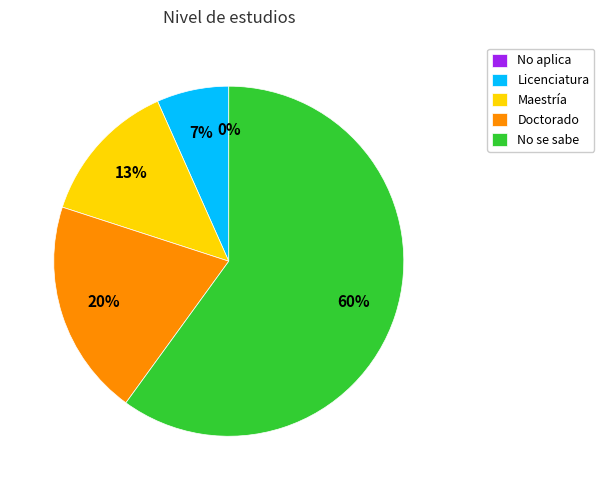

Count the number of slices in the pie.

5